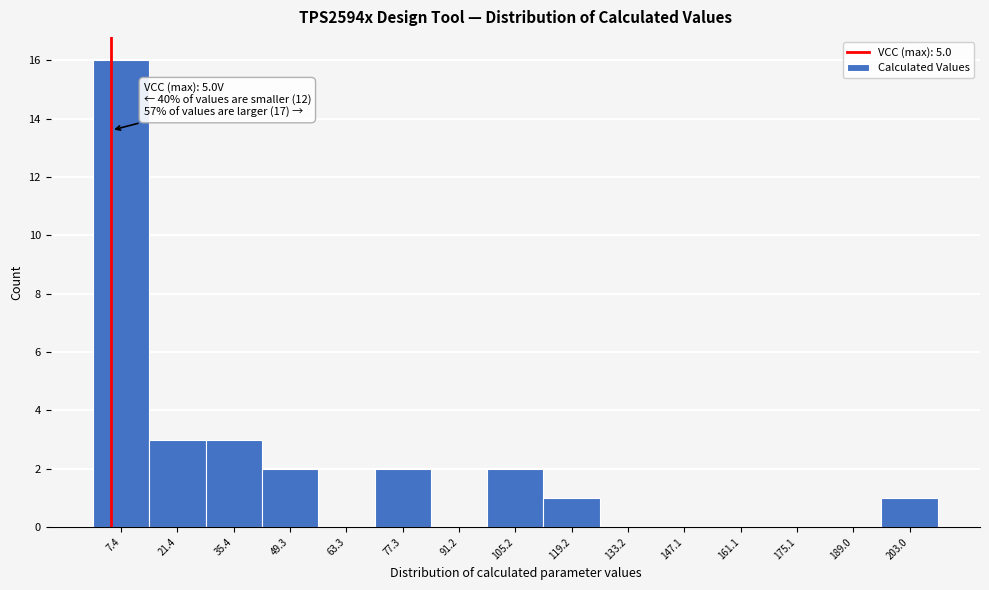

Over which range of the x-axis is the bar tallest?

0 to 14